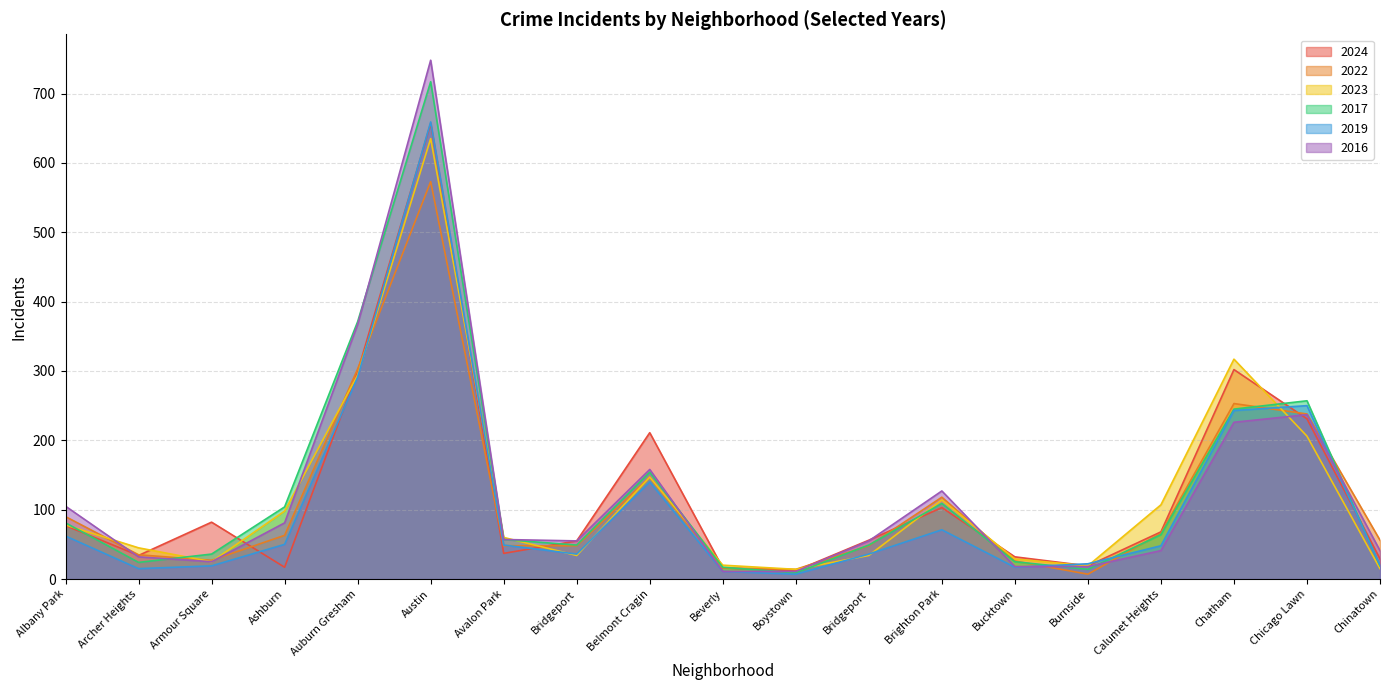

How many data points in 2017 are above 57?

9